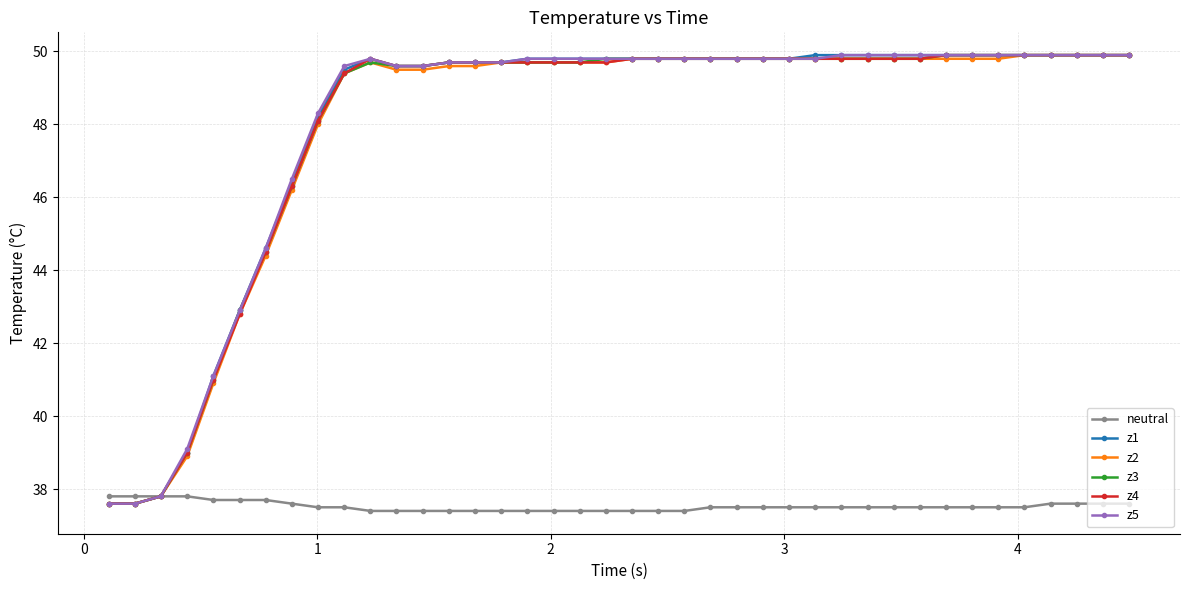

Reading left to right, list all the values displayed in this chart.

neutral: 37.8	37.8	37.8	37.8	37.7	37.7	37.7	37.6	37.5	37.5	37.4	37.4	37.4	37.4	37.4	37.4	37.4	37.4	37.4	37.4	37.4	37.4	37.4	37.5	37.5	37.5	37.5	37.5	37.5	37.5	37.5	37.5	37.5	37.5	37.5	37.5	37.6	37.6	37.6	37.6
z1: 37.6	37.6	37.8	39.0	41.1	42.9	44.6	46.4	48.2	49.5	49.8	49.6	49.6	49.7	49.7	49.7	49.8	49.8	49.8	49.8	49.8	49.8	49.8	49.8	49.8	49.8	49.8	49.9	49.9	49.9	49.9	49.9	49.9	49.9	49.9	49.9	49.9	49.9	49.9	49.9
z2: 37.6	37.6	37.8	38.9	40.9	42.8	44.4	46.2	48.0	49.4	49.7	49.5	49.5	49.6	49.6	49.7	49.7	49.7	49.7	49.7	49.8	49.8	49.8	49.8	49.8	49.8	49.8	49.8	49.8	49.8	49.8	49.8	49.8	49.8	49.8	49.9	49.9	49.9	49.9	49.9
z3: 37.6	37.6	37.8	39.0	41.0	42.9	44.5	46.3	48.1	49.4	49.7	49.6	49.6	49.7	49.7	49.7	49.7	49.7	49.7	49.8	49.8	49.8	49.8	49.8	49.8	49.8	49.8	49.8	49.8	49.8	49.8	49.8	49.9	49.9	49.9	49.9	49.9	49.9	49.9	49.9
z4: 37.6	37.6	37.8	39.0	41.0	42.8	44.5	46.3	48.1	49.4	49.8	49.6	49.6	49.7	49.7	49.7	49.7	49.7	49.7	49.7	49.8	49.8	49.8	49.8	49.8	49.8	49.8	49.8	49.8	49.8	49.8	49.8	49.9	49.9	49.9	49.9	49.9	49.9	49.9	49.9
z5: 37.6	37.6	37.8	39.1	41.1	42.9	44.6	46.5	48.3	49.6	49.8	49.6	49.6	49.7	49.7	49.7	49.8	49.8	49.8	49.8	49.8	49.8	49.8	49.8	49.8	49.8	49.8	49.8	49.9	49.9	49.9	49.9	49.9	49.9	49.9	49.9	49.9	49.9	49.9	49.9